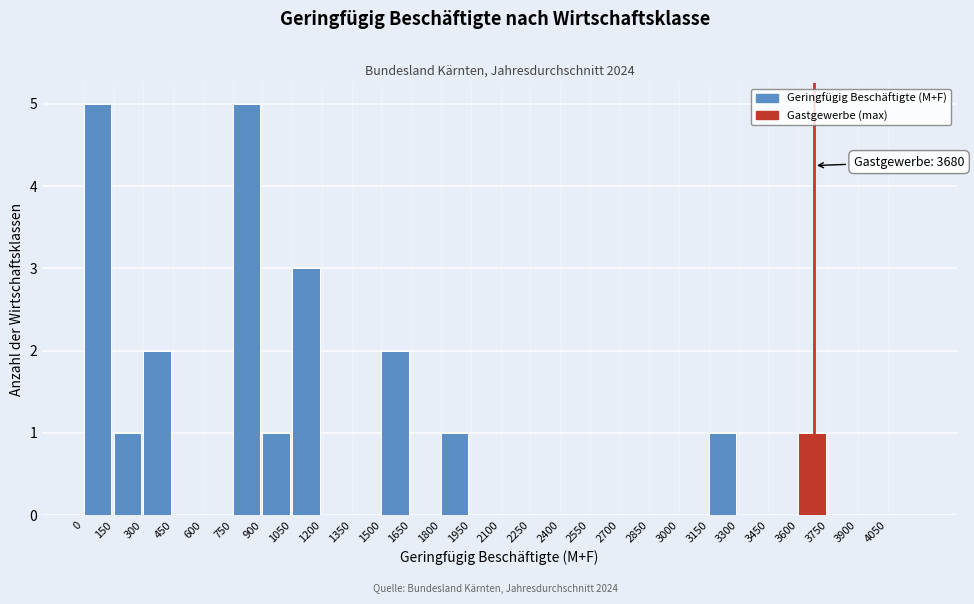

Reading right to left, list all the values displayed in this chart.

4050=0	3900=0	3750=0	3600=1	3450=0	3300=0	3150=1	3000=0	2850=0	2700=0	2550=0	2400=0	2250=0	2100=0	1950=0	1800=1	1650=0	1500=2	1350=0	1200=0	1050=3	900=1	750=5	600=0	450=0	300=2	150=1	0=5